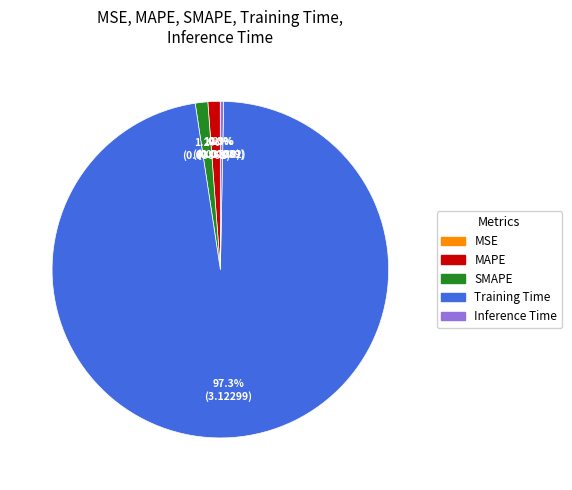

To the nearest percent, what portion does MAPE represent?

1%